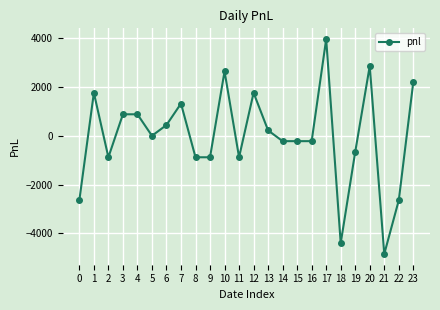

What is the value of the 11th point from the left?

2640